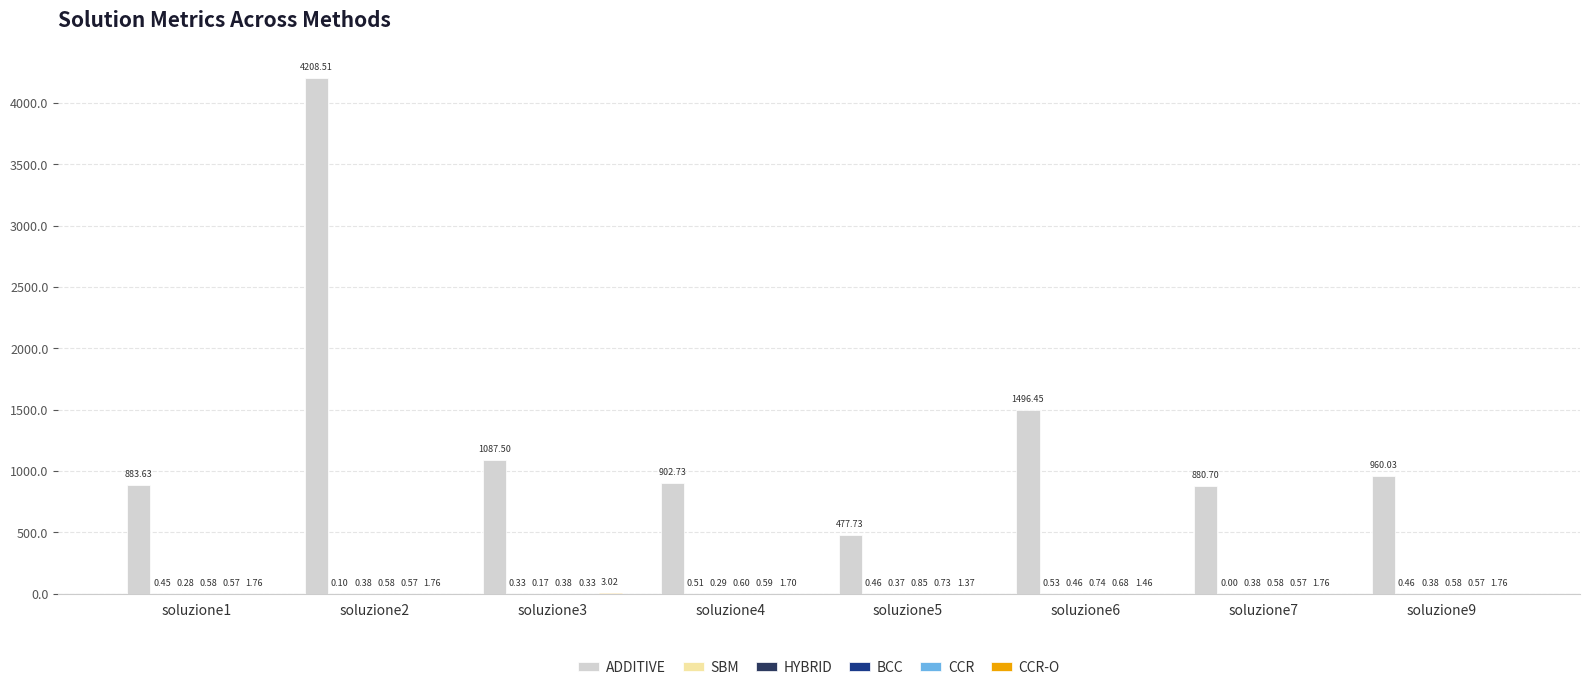

How many groups of bars are there?

8